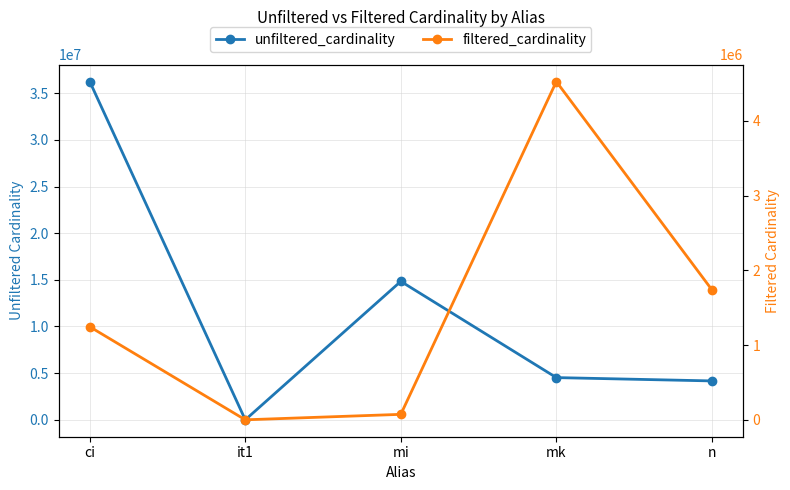

Which has a higher value, ci or mk?

ci